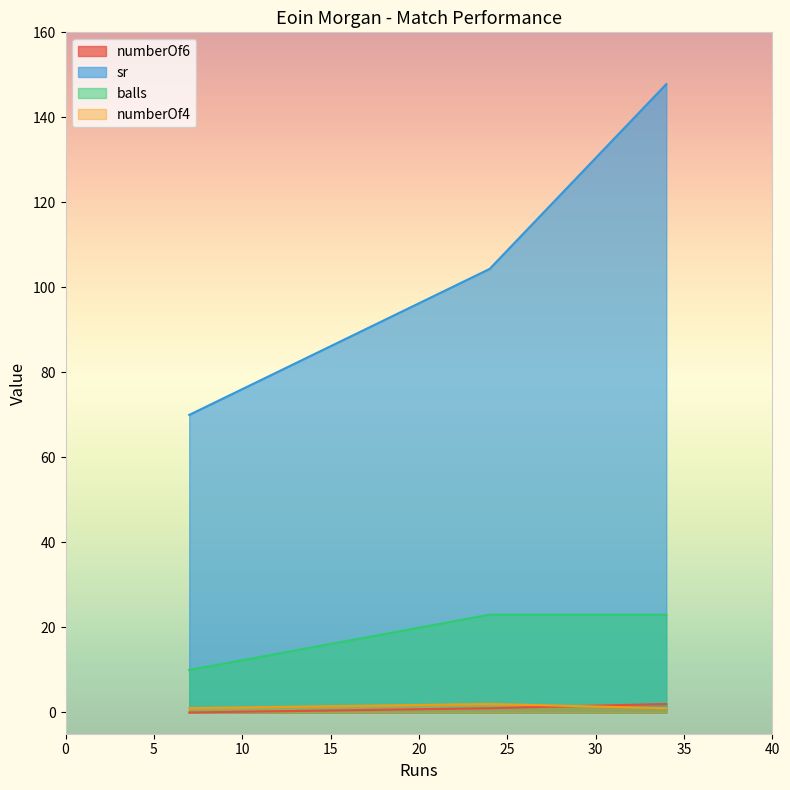

Is it true that balls equals 10.0 at 7?

True